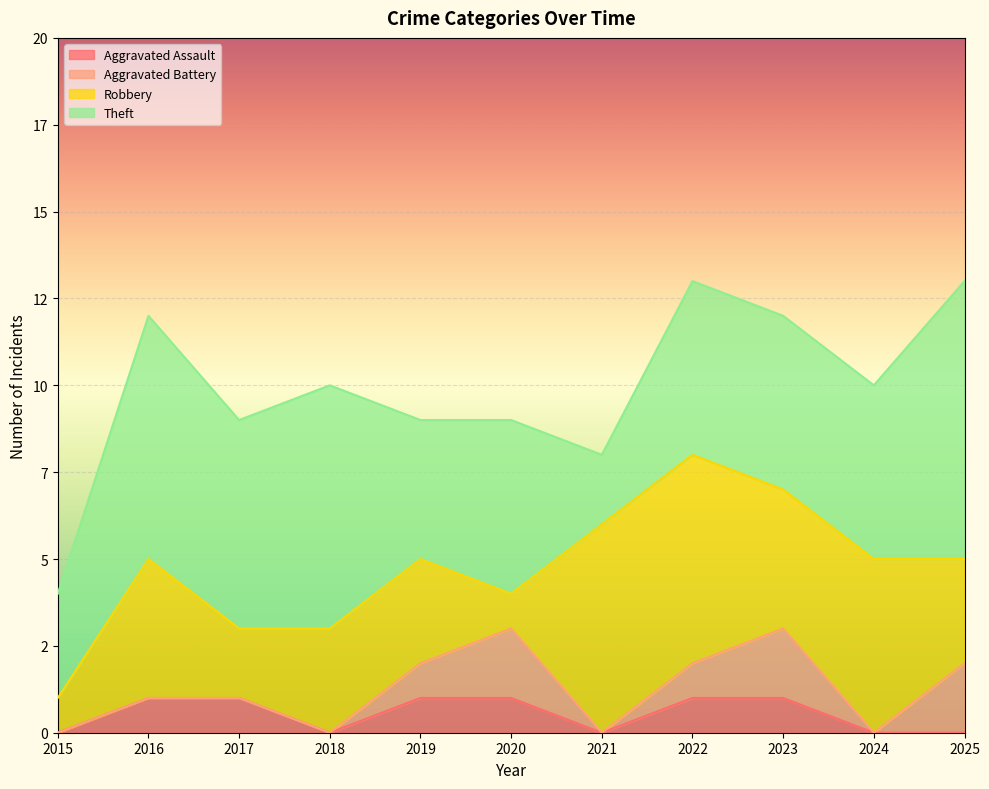

Does the chart display data point markers on the line(s)?

No